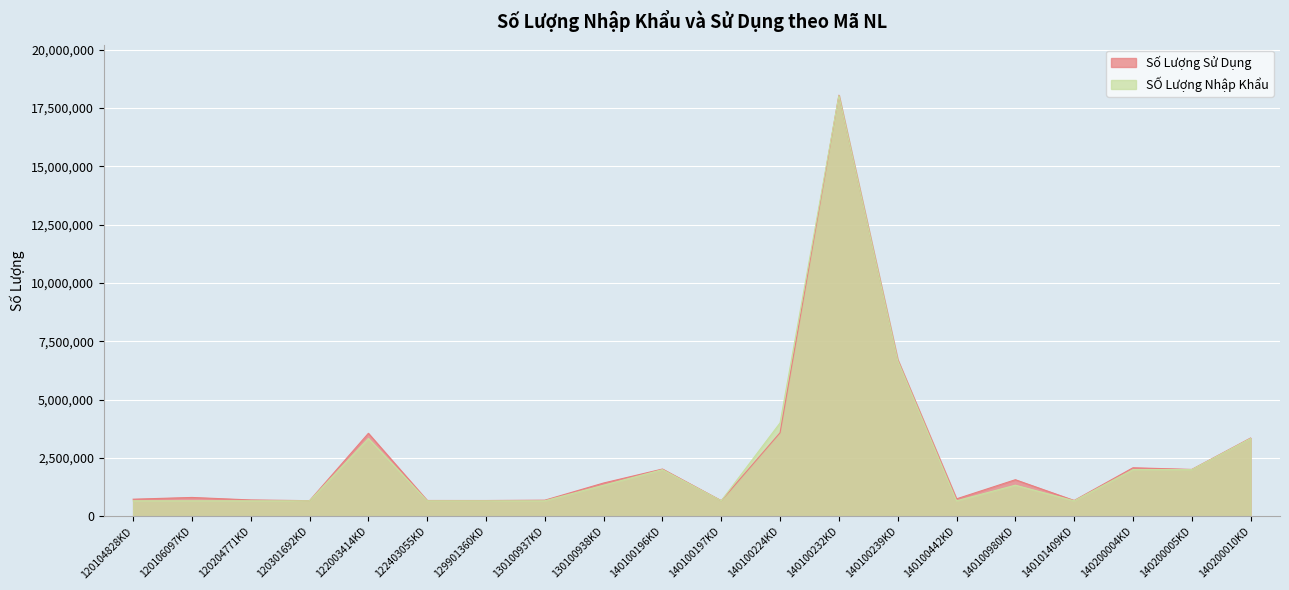

Which category has the highest value in the Số Lượng Sử Dụng series?

140100232KD